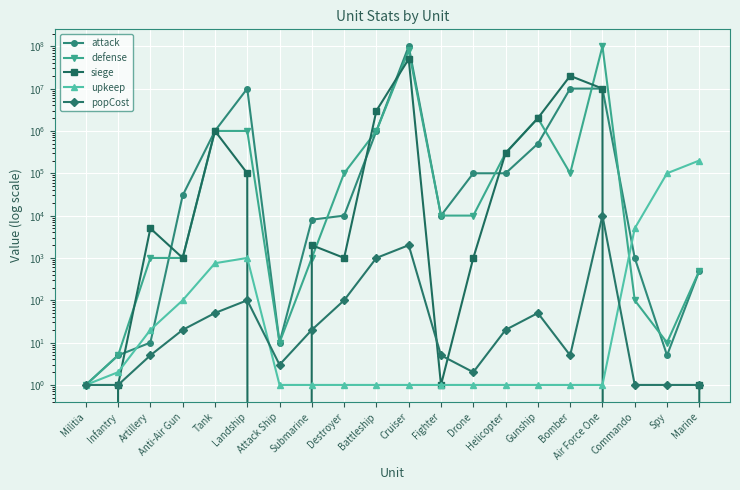

Reading right to left, list all the values displayed in this chart.

attack: 500	5	1000	10000000	10000000	500000	100000	100000	10000	100000000	1000000	10000	8000	10	10000000	1000000	30000	10	5	1
defense: 500	10	100	100000000	100000	2000000	300000	10000	10000	80000000	1000000	100000	1000	10	1000000	1000000	1000	1000	5	1
siege: 1	0	0	10000000	20000000	2000000	300000	1000	1	50000000	3000000	1000	2000	0	100000	1000000	1000	5000	1	0
upkeep: 200000	100000	5000	1	1	1	1	1	1	1	1	1	1	1	1000	750	100	20	2	1
popCost: 1	1	1	10000	5	50	20	2	5	2000	1000	100	20	3	100	50	20	5	1	1